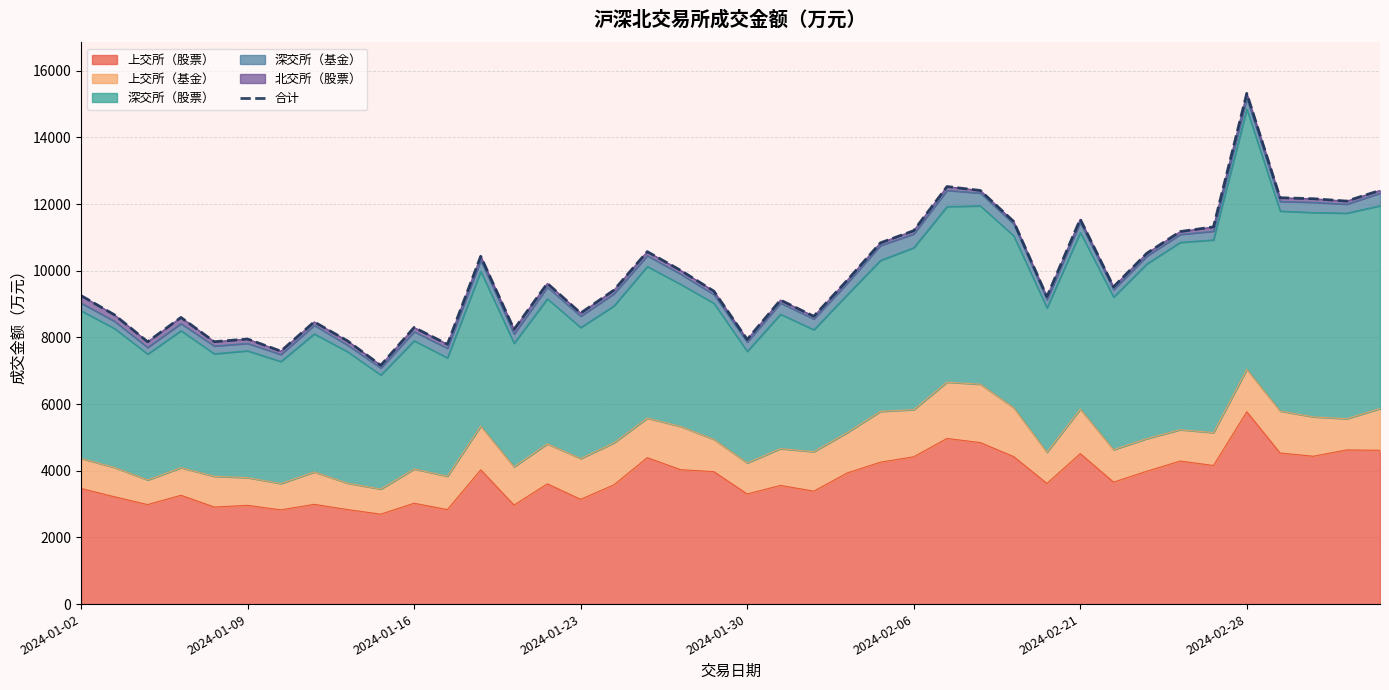

Which has a higher value, 32 or 33?

33